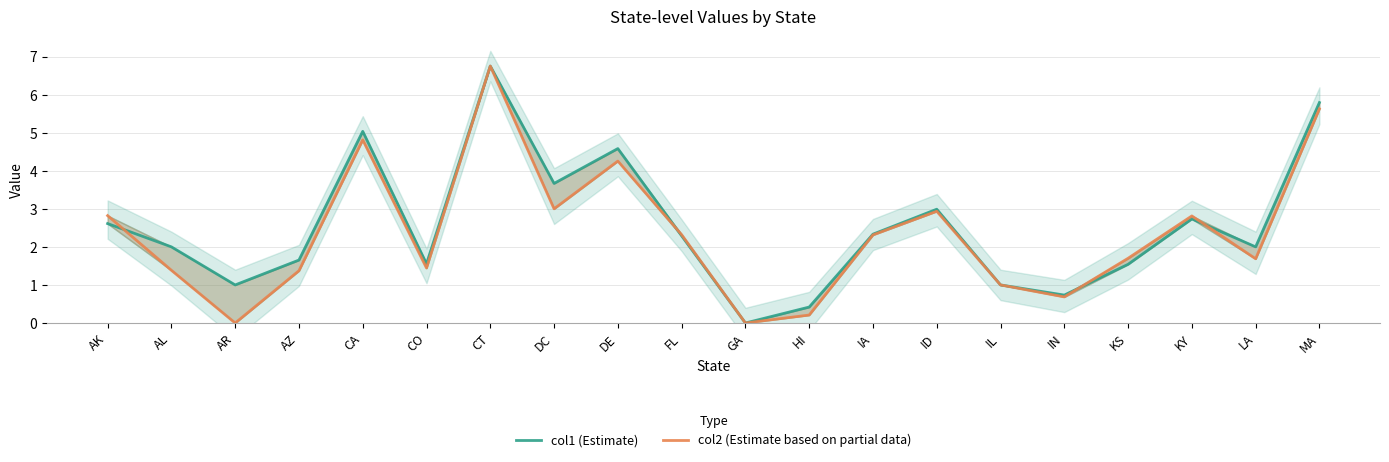

Between DE and KY, which series saw the biggest shift?

col1 (Estimate)